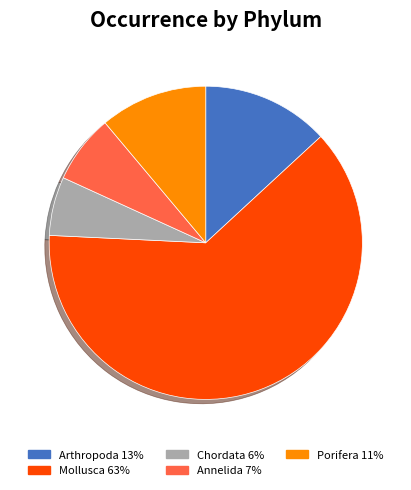

Does any single category account for the majority?

Yes